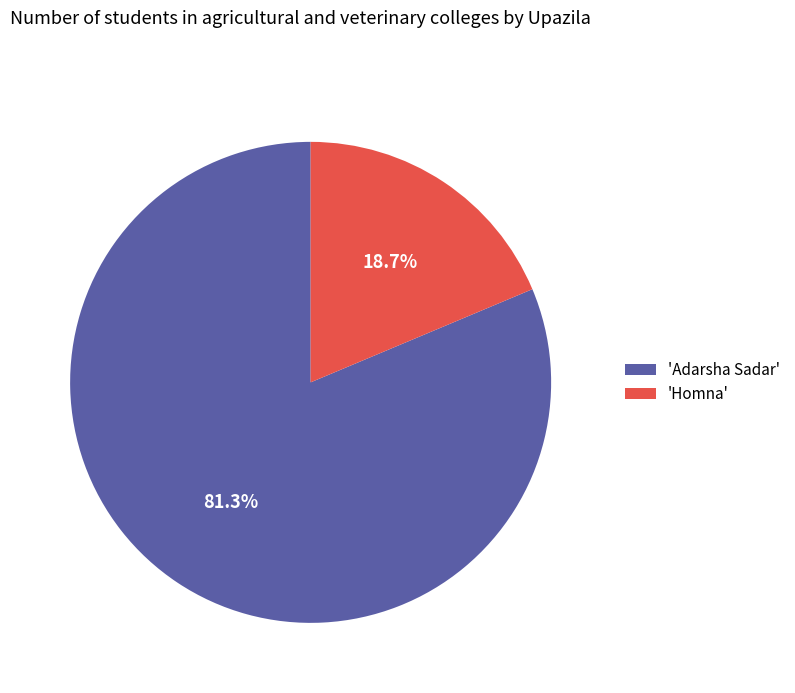

Between 'Homna' and 'Adarsha Sadar', which is larger?

'Adarsha Sadar'